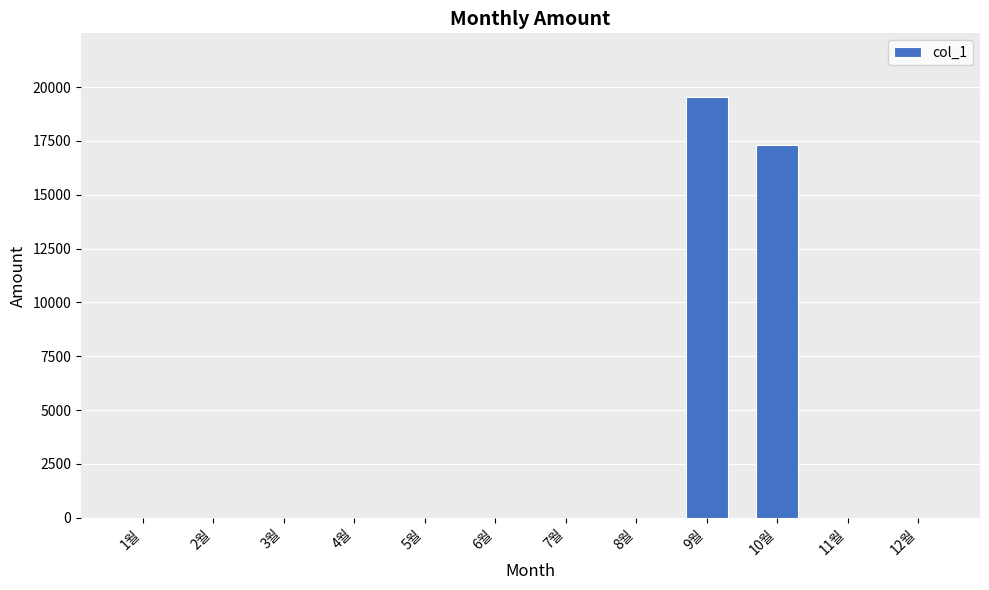

Which has a higher value, 12월 or 10월?

10월